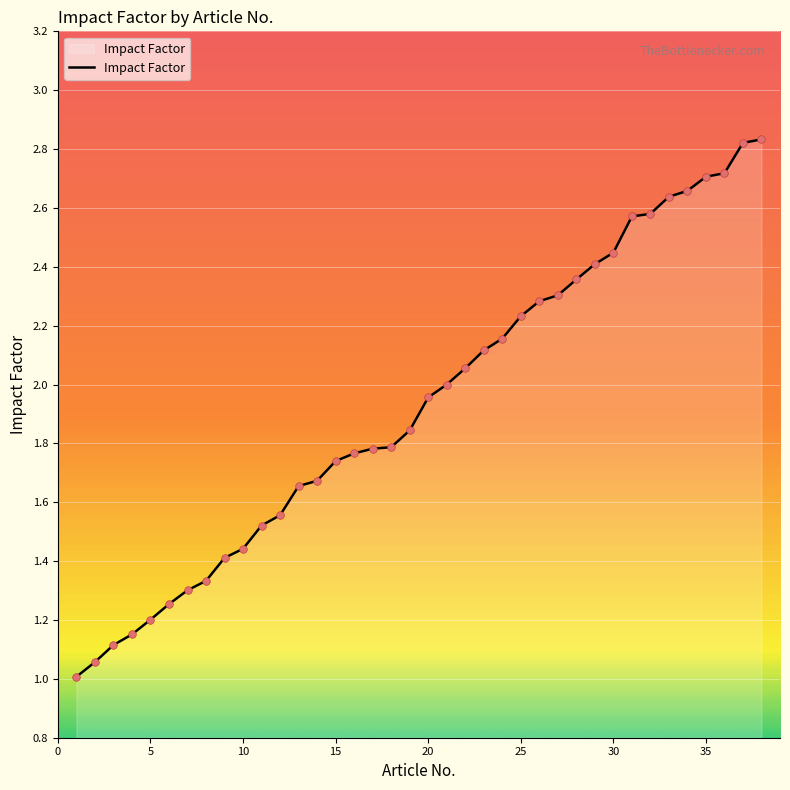

What is the minimum value shown in the chart?

1.0